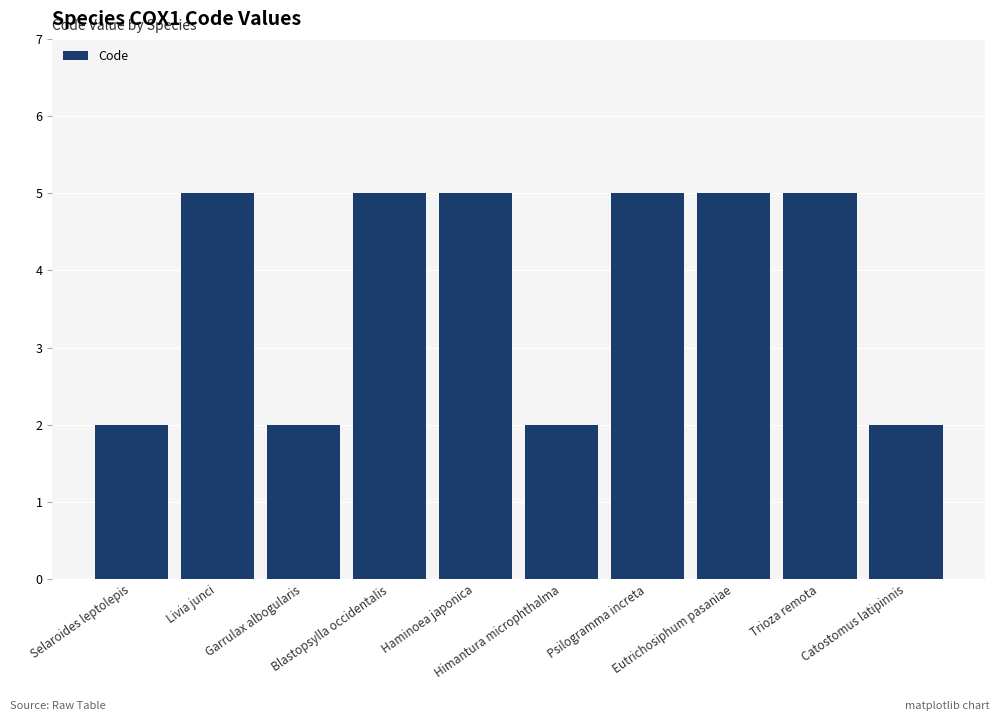

What position from the left is Trioza remota?

9